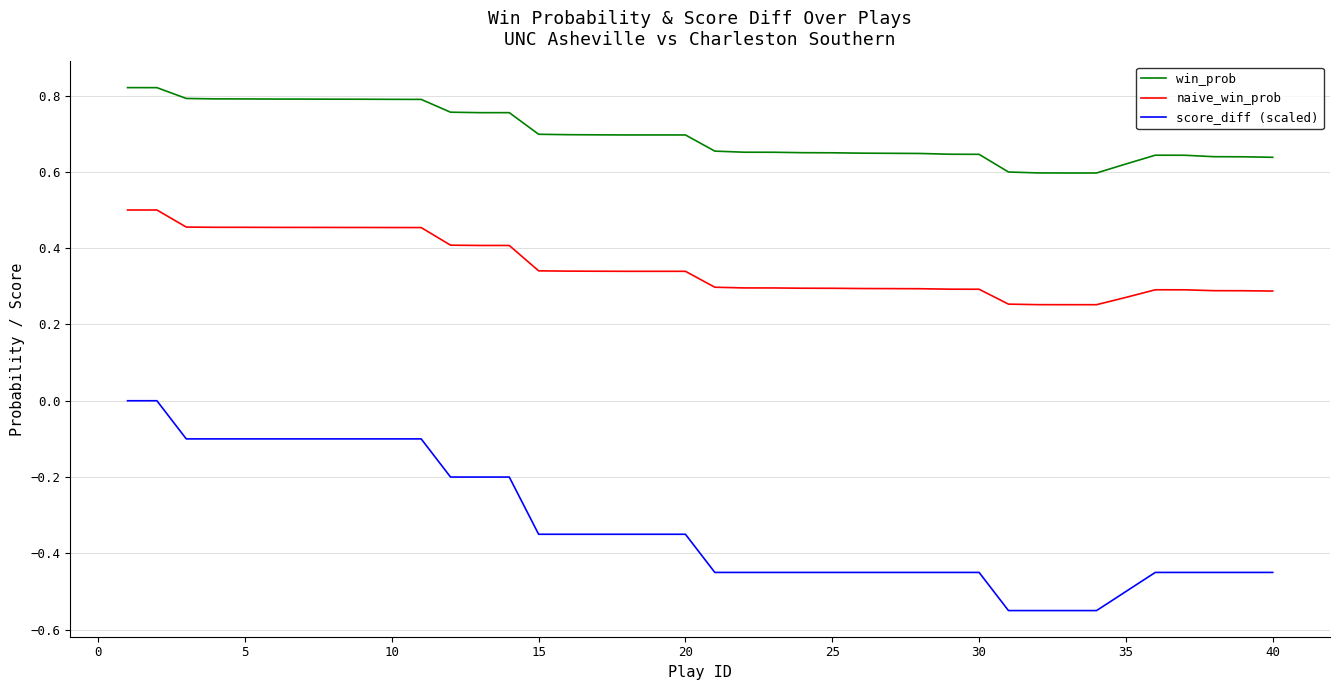

Which series has the largest range (max minus min)?

score_diff (scaled)